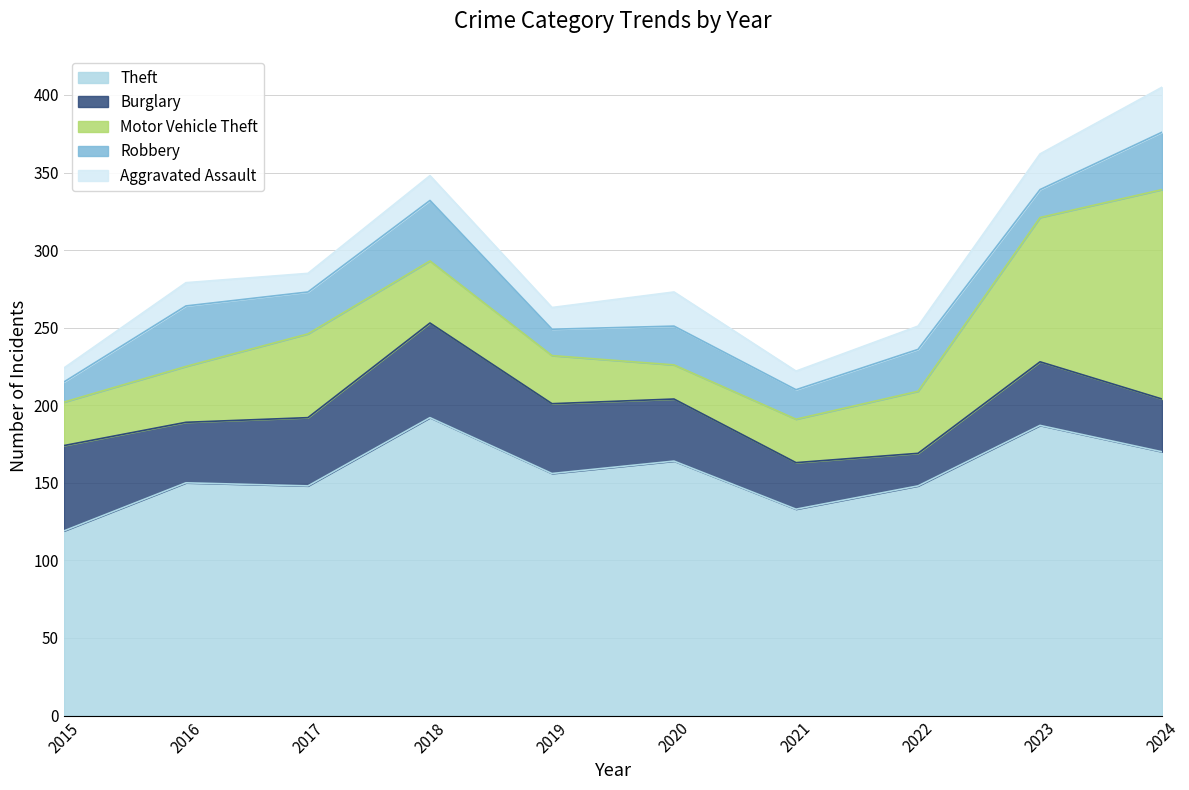

How many times do Robbery and Motor Vehicle Theft cross each other?

4